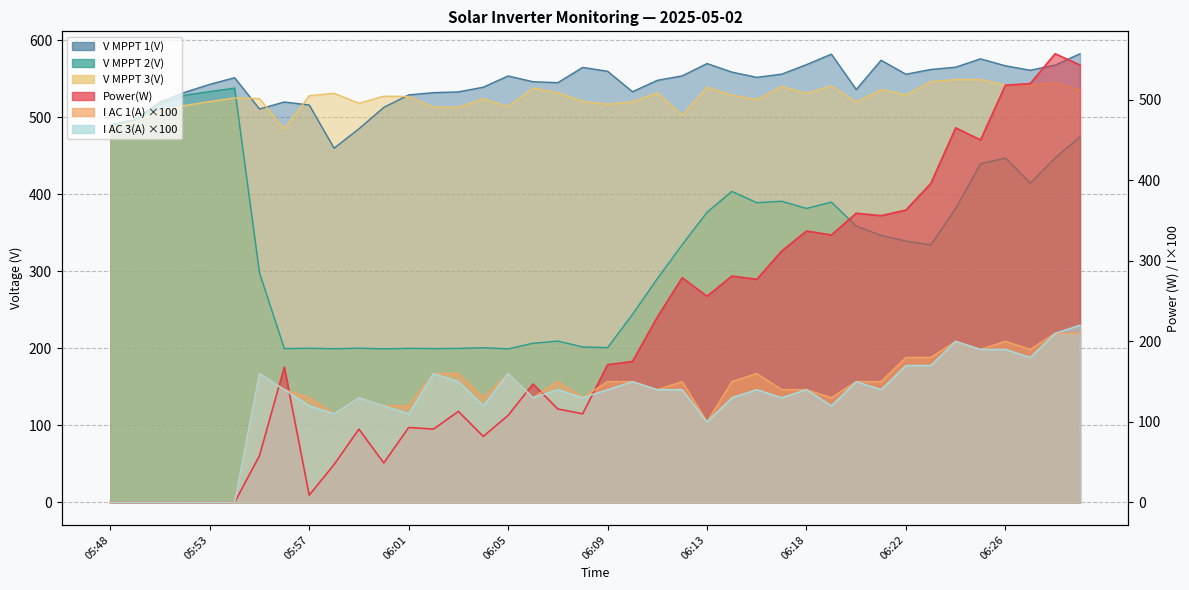

At how many categories does at least one series exceed 388?

40